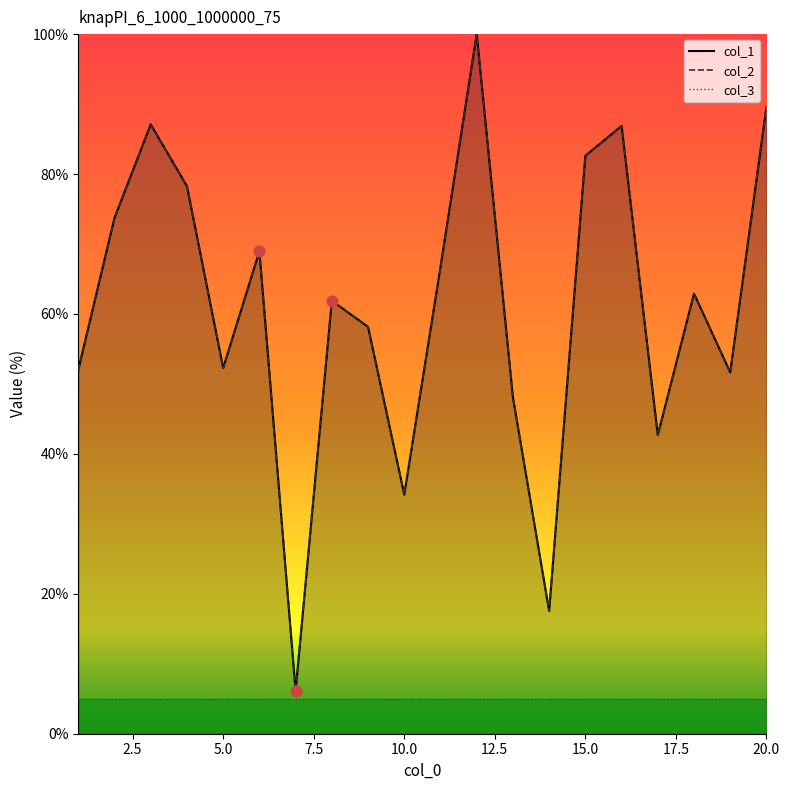

What is the total value across all series at 16?

173.7